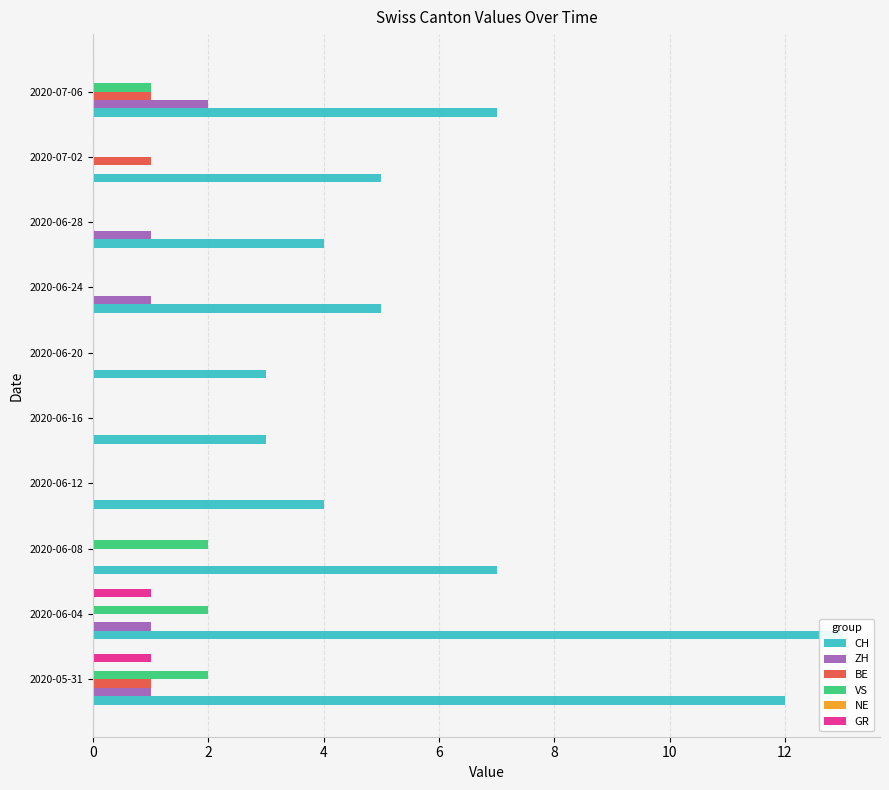

The VS series shows 0.0 at 2020-06-28. True or false?

True